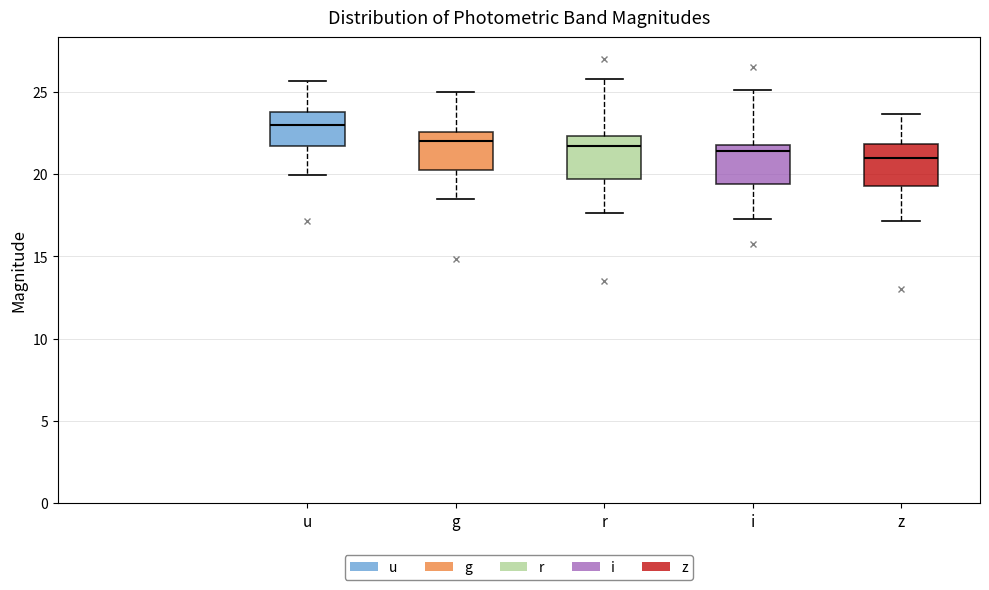

Where does the upper whisker of the box for r end on the y-axis? The values are not printed on the chart, so give them approximately, as read against the axis.

26.0